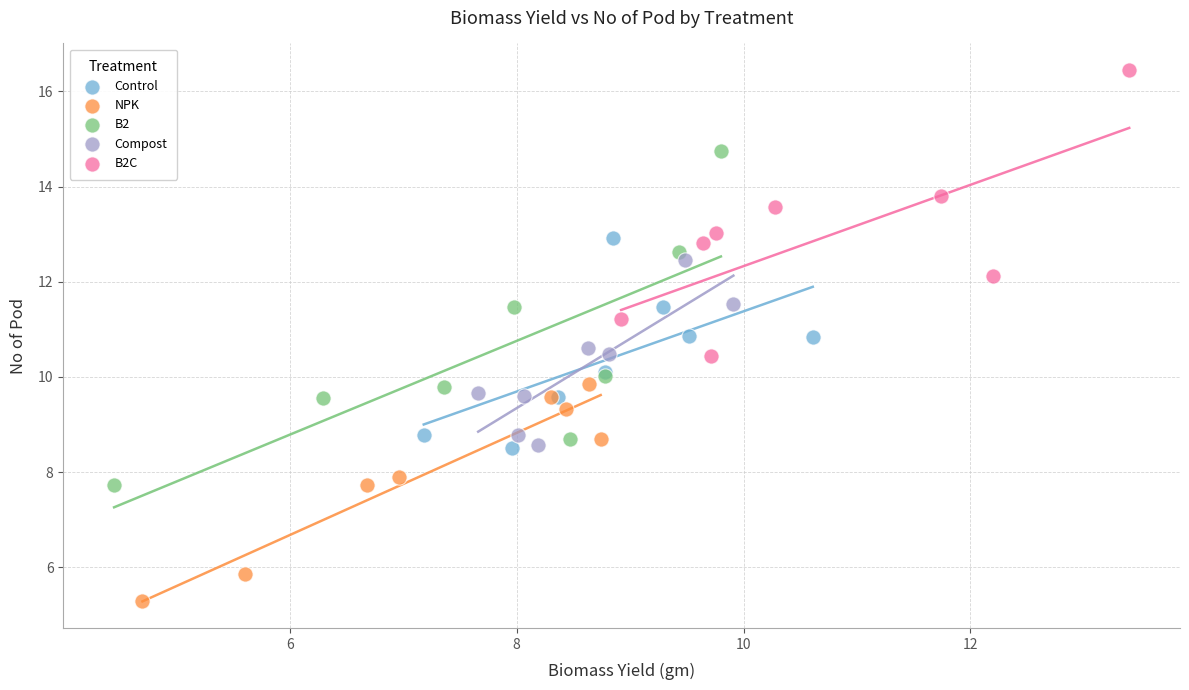

Which series has the largest Y range (max minus min)?

B2